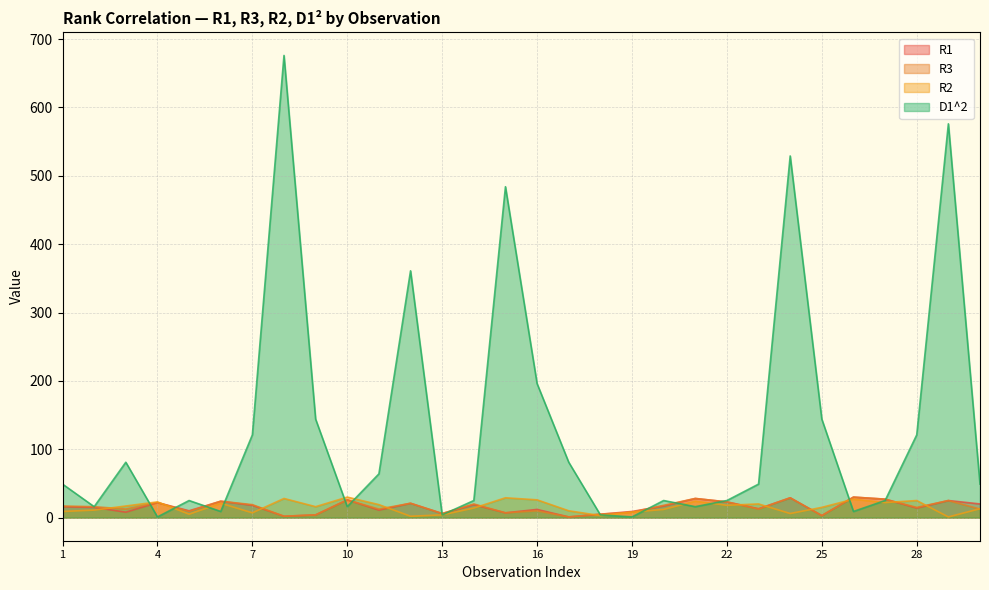

Is it true that R3 equals 11.8 at 1?

False